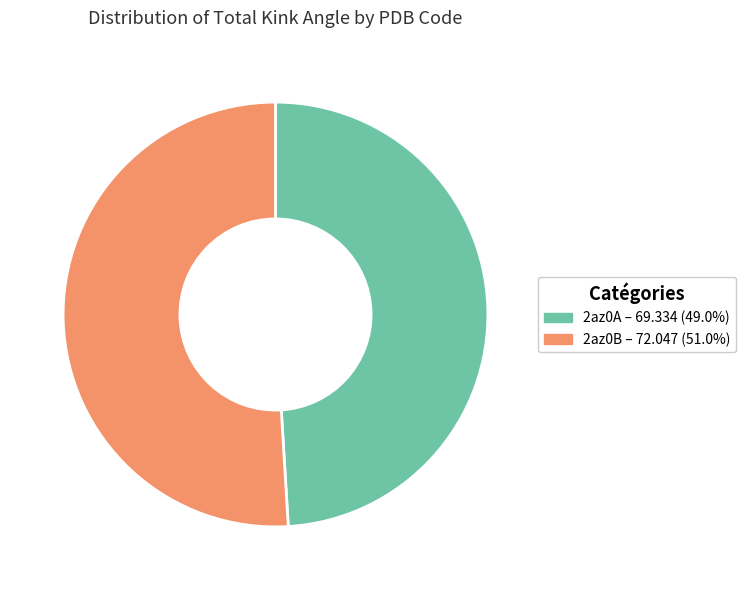

Is there any slice that represents more than half of the pie?

Yes